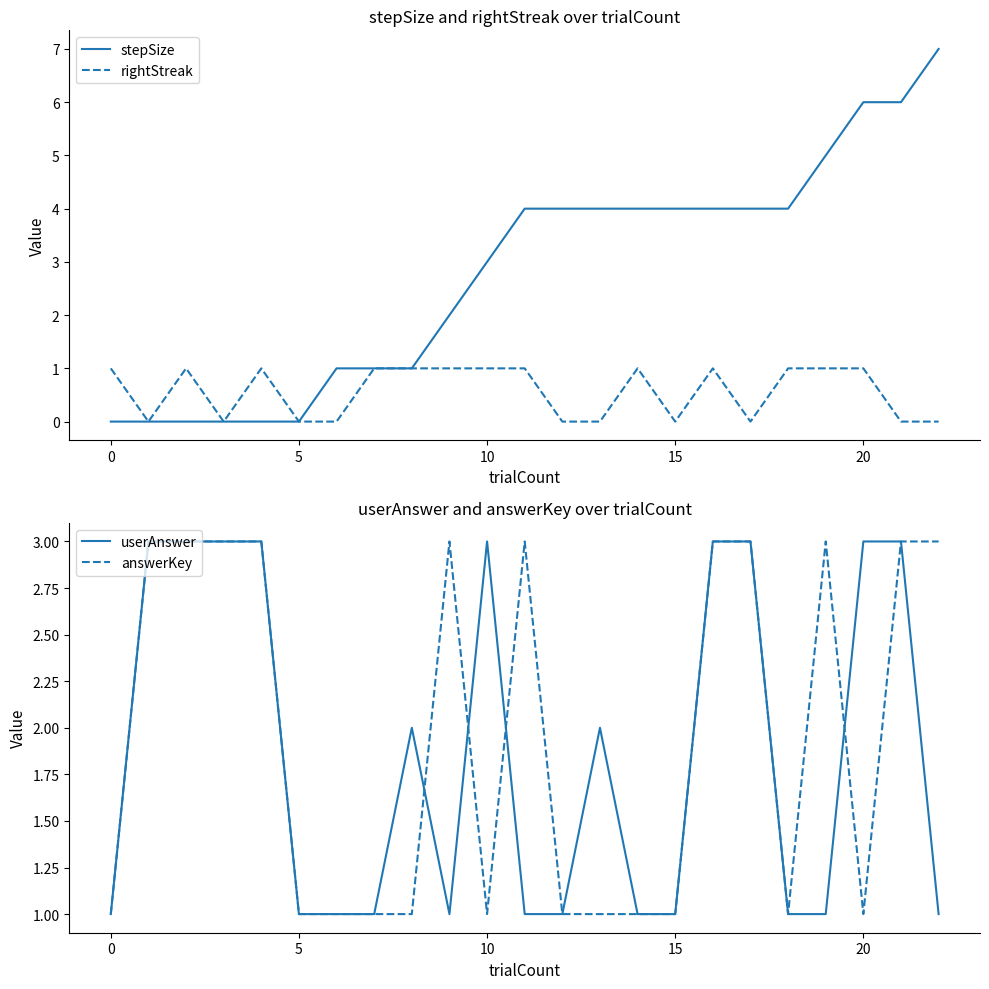

Where does the stepSize series first go above 4?

19